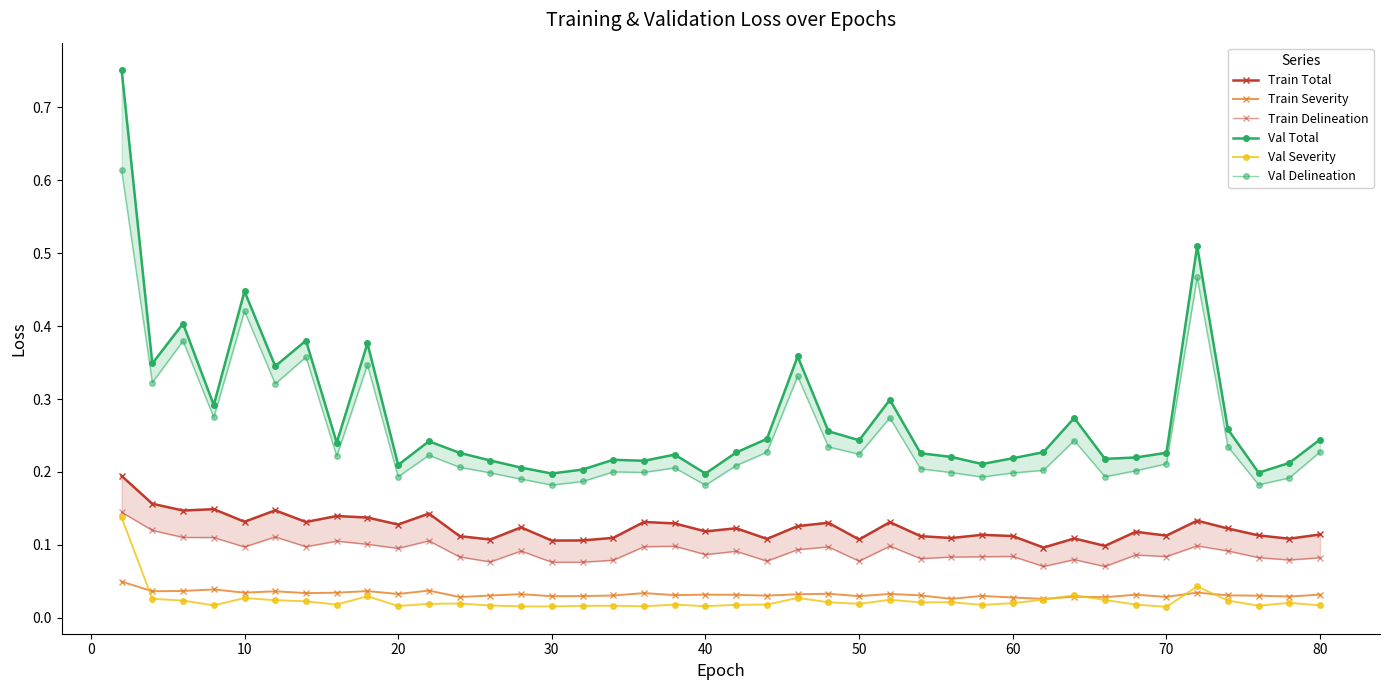

How many Val Severity values are between 0 and 1?

40